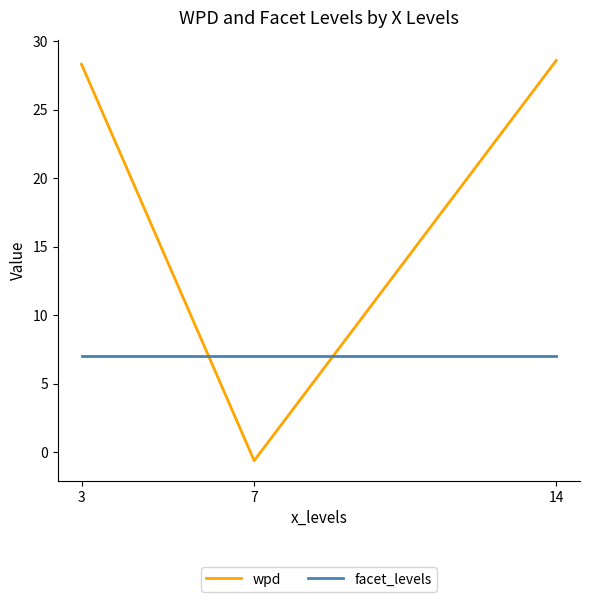

Rank the series by their average value, from highest to lowest.

wpd, facet_levels